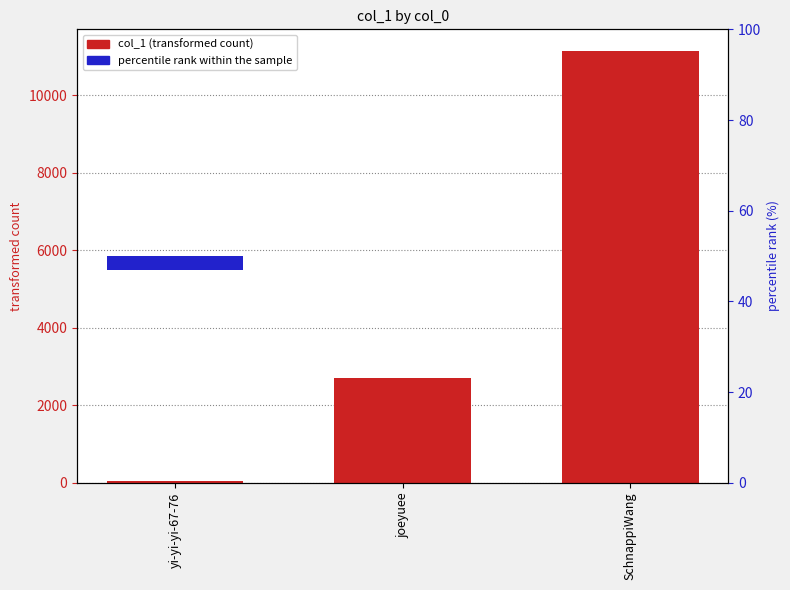

Is the value of col_1 at joeyuee greater than the value of percentile rank within the sample at yi-yi-yi-67-76?

Yes